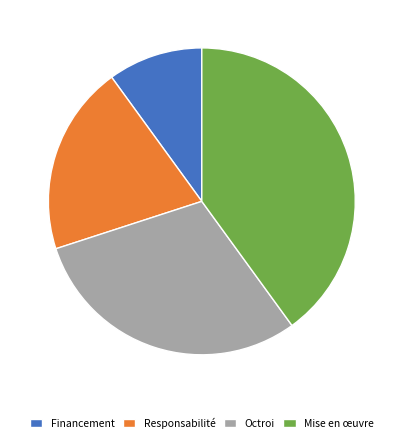

Which category has the biggest portion of the pie?

Mise en œuvre